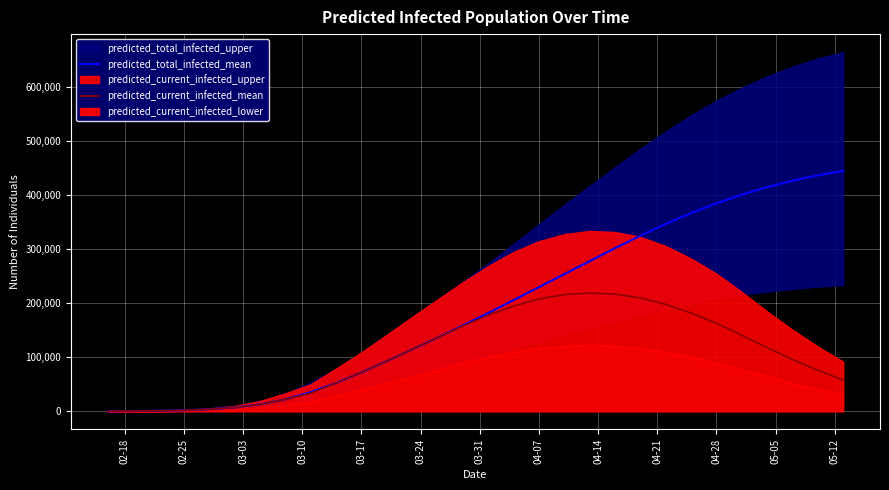

What is the maximum value for predicted_total_infected_mean?

445000